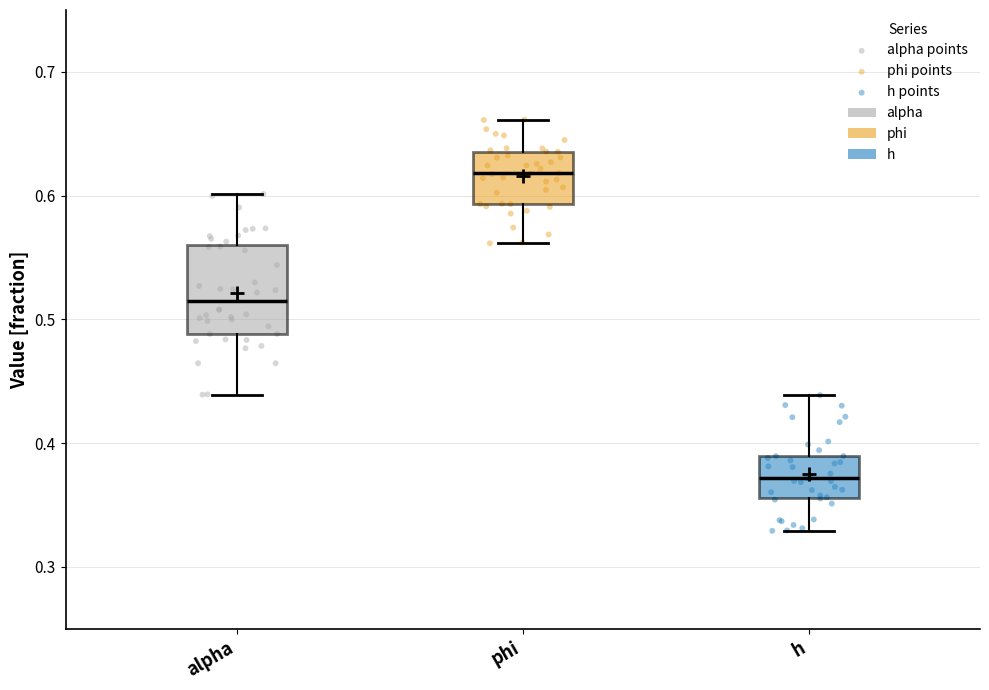

Which box is the tallest, from its lower edge to its upper edge?

alpha